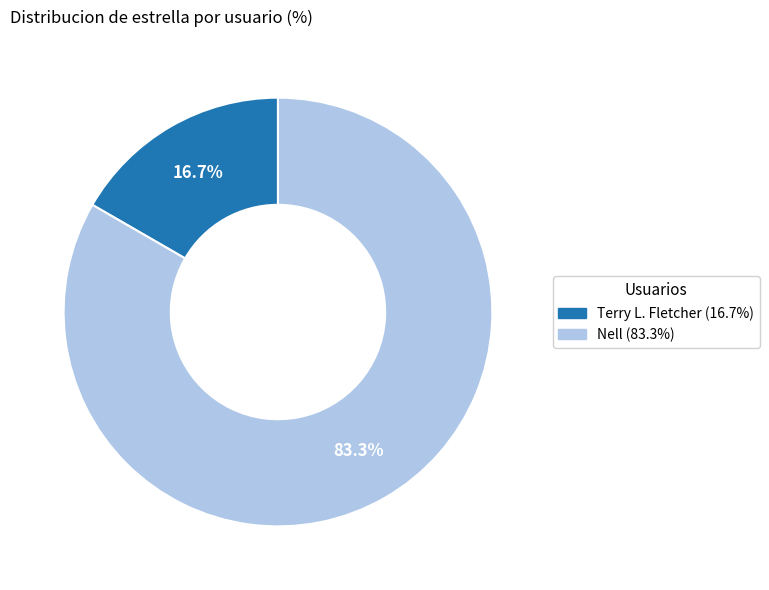

To the nearest percent, what percentage of the pie is Nell?

83%